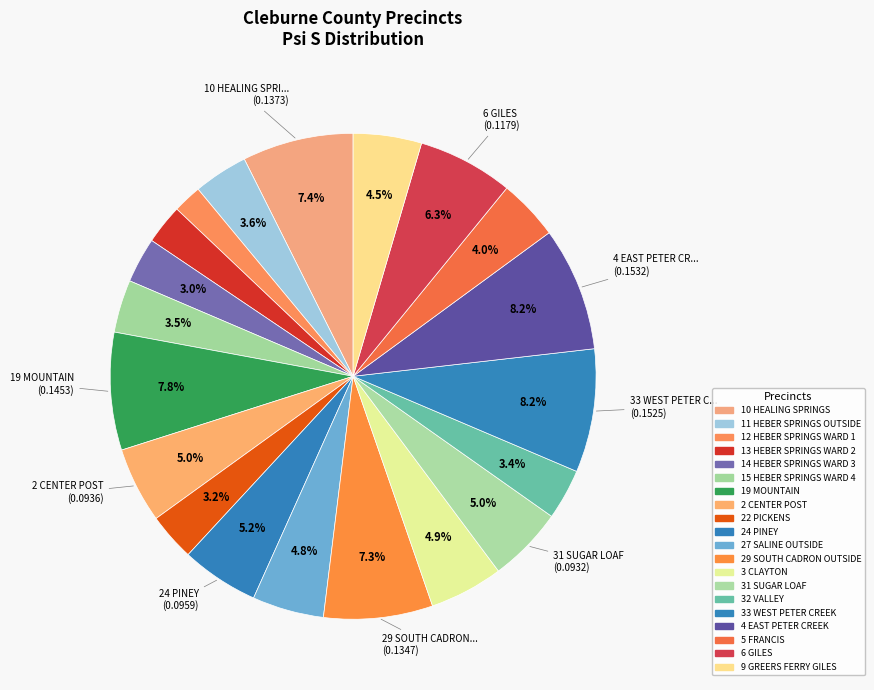

To the nearest percent, what percentage of the pie is 4 EAST PETER CREEK?

8%